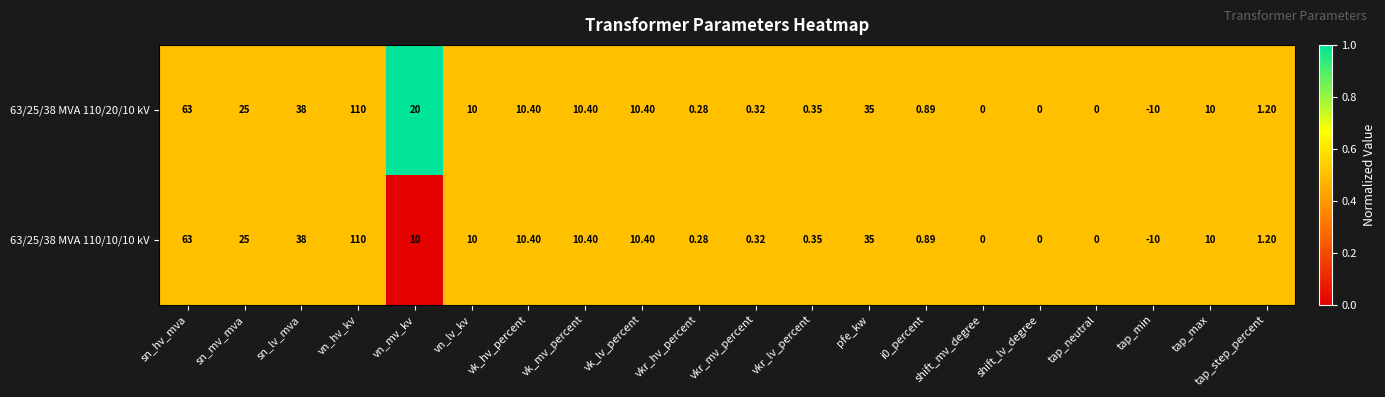

At which label does 63/25/38 MVA 110/20/10 kV reach its peak?

vn_hv_kv